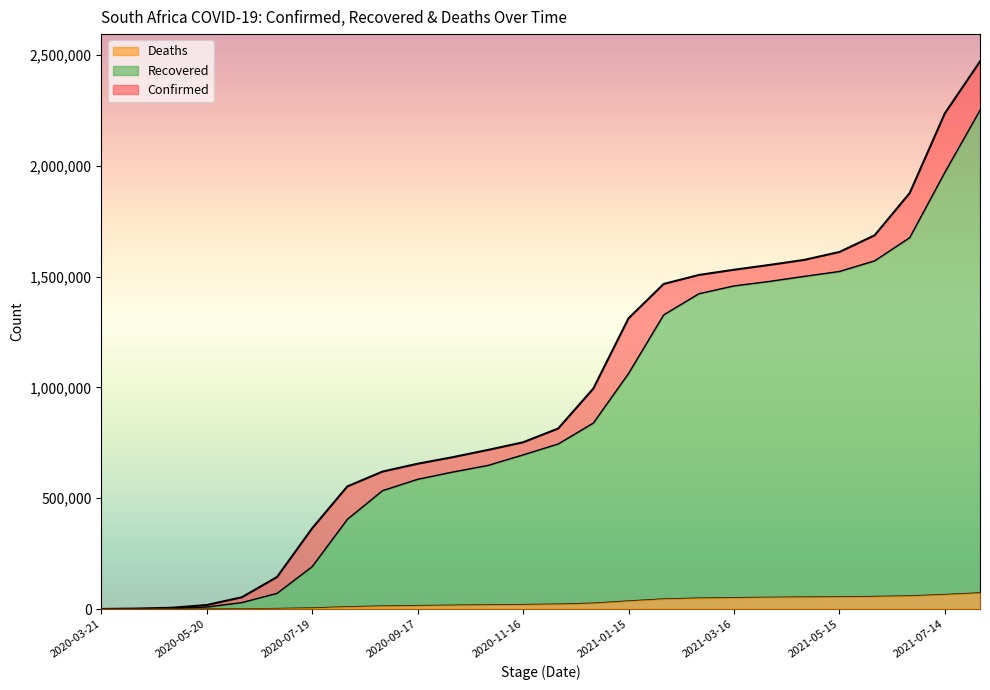

How many lines are shown in the chart?

3